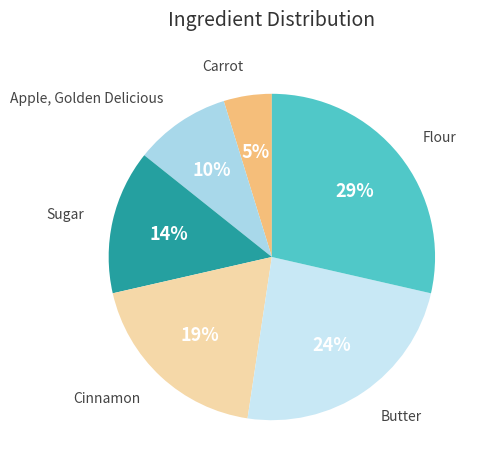

Rank the categories by value from highest to lowest.

Flour, Butter, Cinnamon, Sugar, Apple, Golden Delicious, Carrot